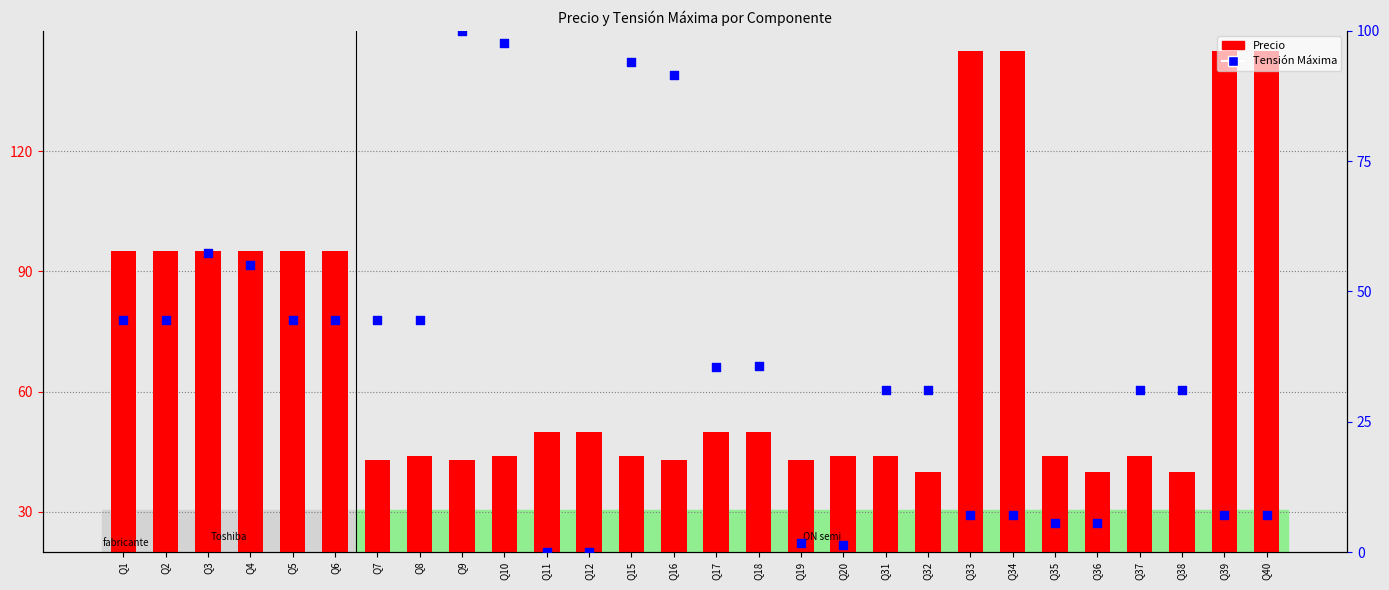

Which series reaches the maximum Y coordinate?

Precio